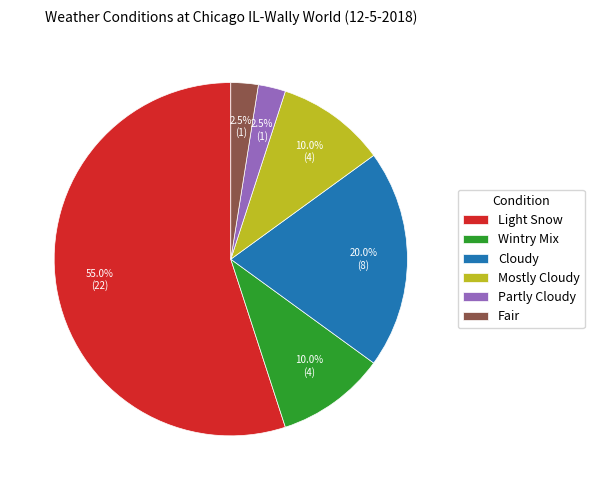

Is it true that Wintry Mix is 10% of the pie?

True